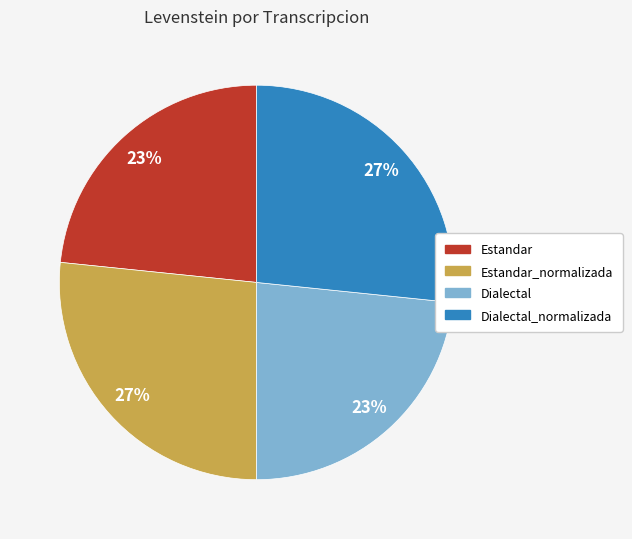

How many segments does this pie chart have?

4